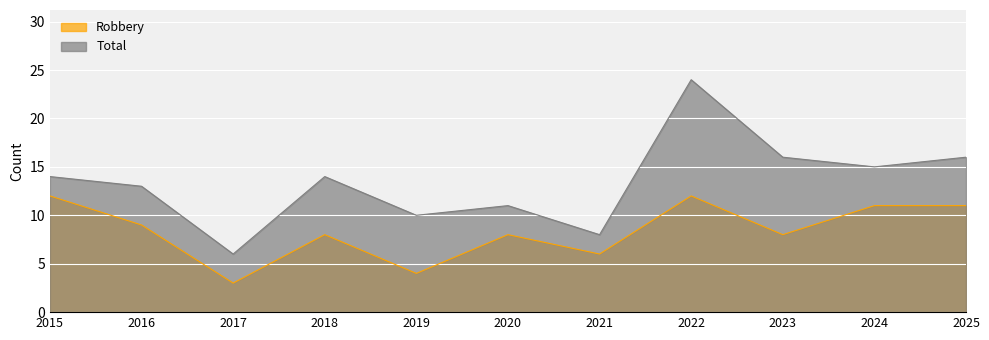

Where does the Total series first go above 14?

2022